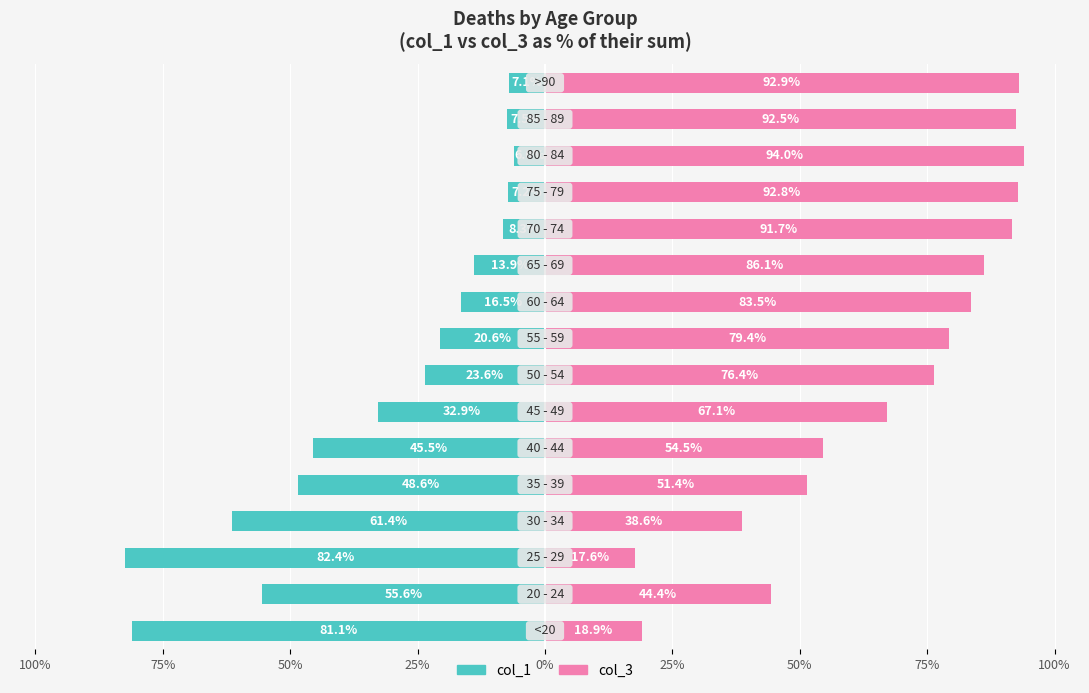

Rank the series by their maximum value, from lowest to highest.

col_1, col_3